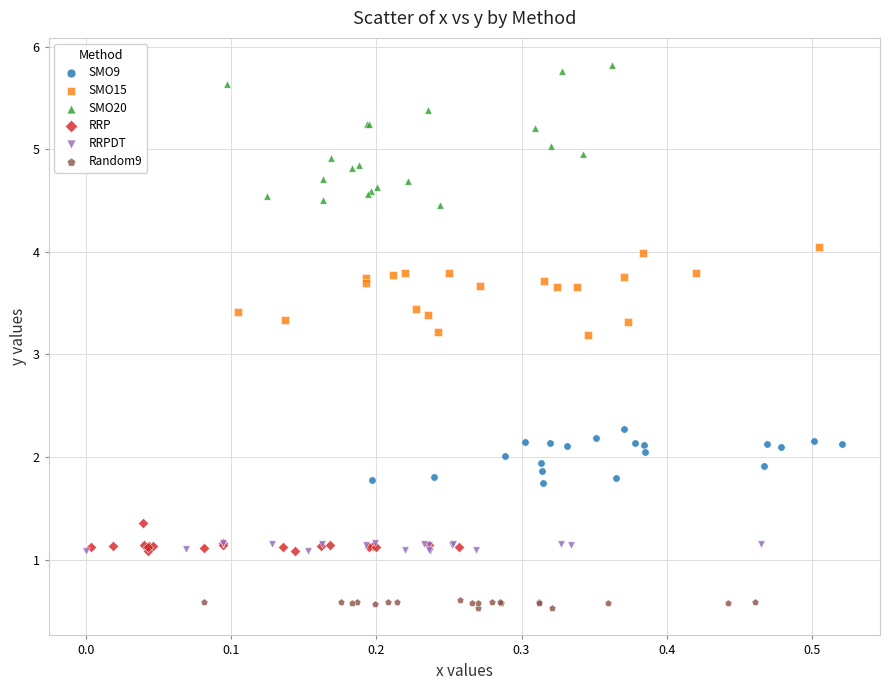

What are all the series names shown in the legend?

SMO9, SMO15, SMO20, RRP, RRPDT, Random9